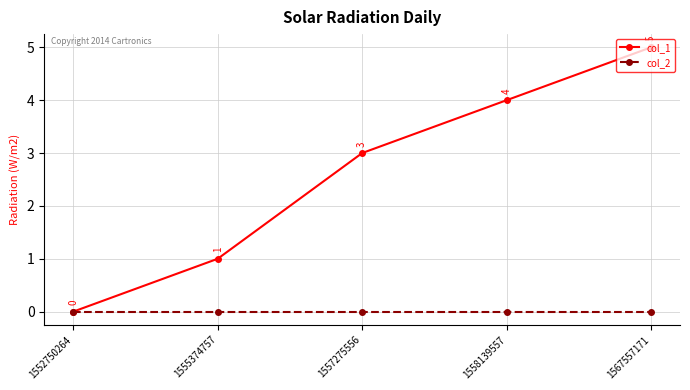

Which category has the lowest value in the col_1 series?

1552750264